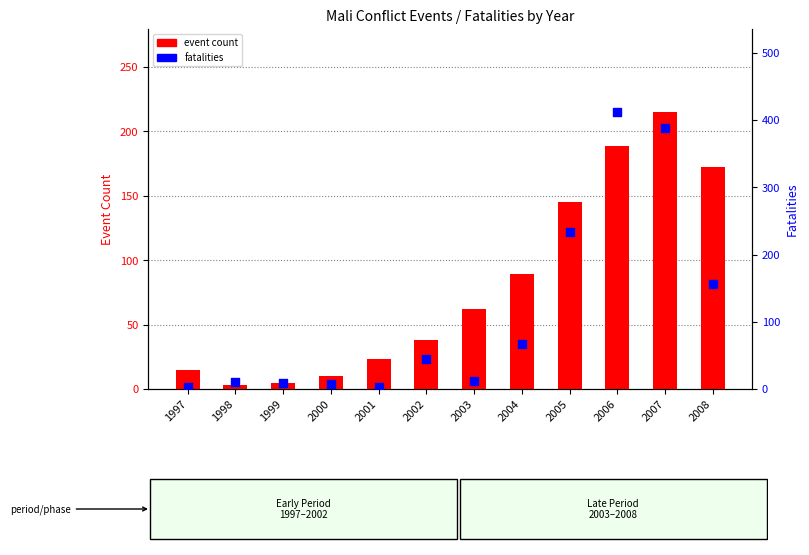

At which category is the sum across all series the highest?

2007